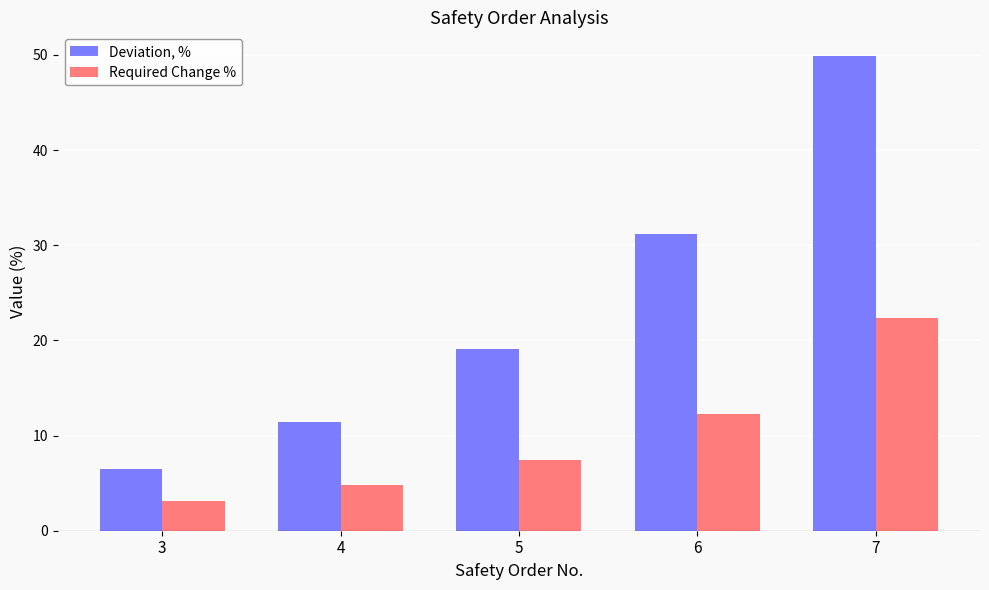

Which category has the highest value across all series?

7